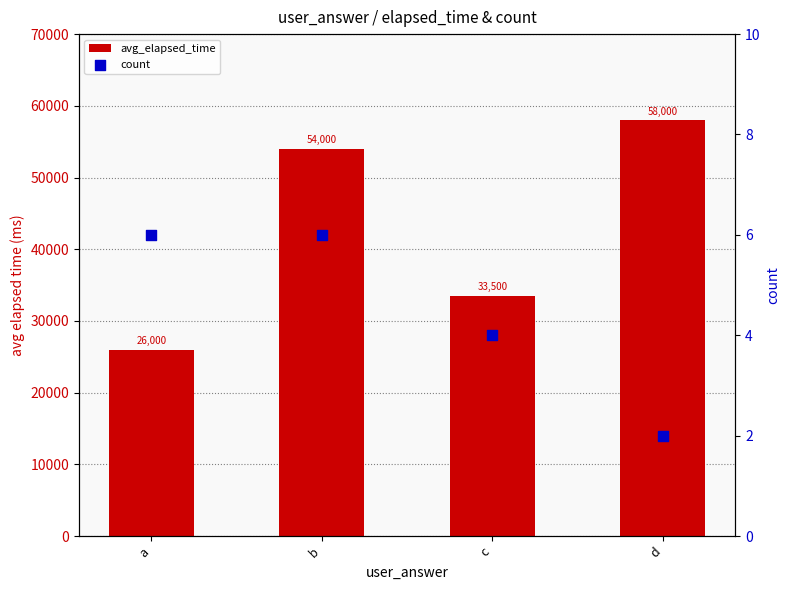

Which series has the largest total across all categories?

avg_elapsed_time